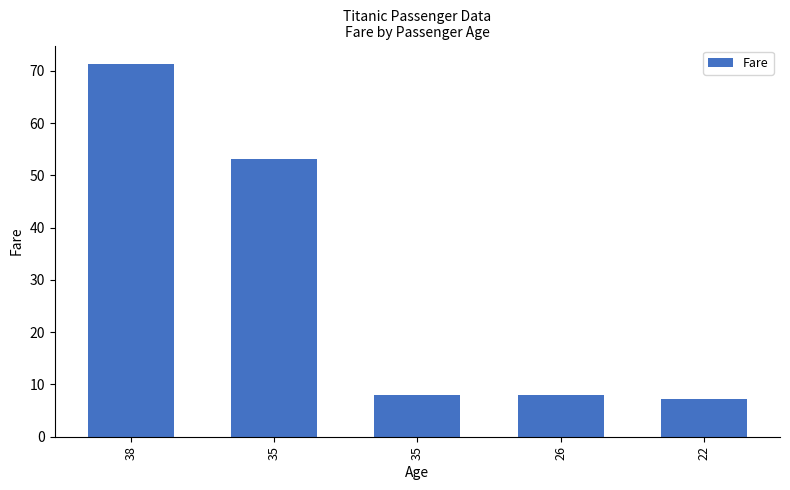

Reading right to left, what are all the values shown in this chart?

7.2	7.9	8.1	53.1	71.3